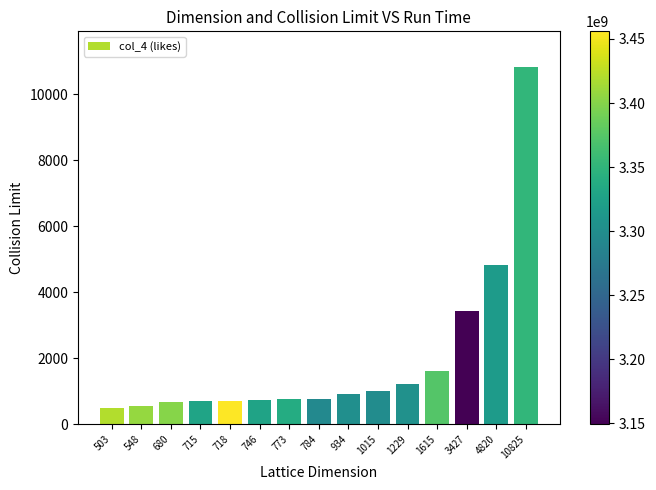

Which label corresponds to the largest value in the chart?

10825